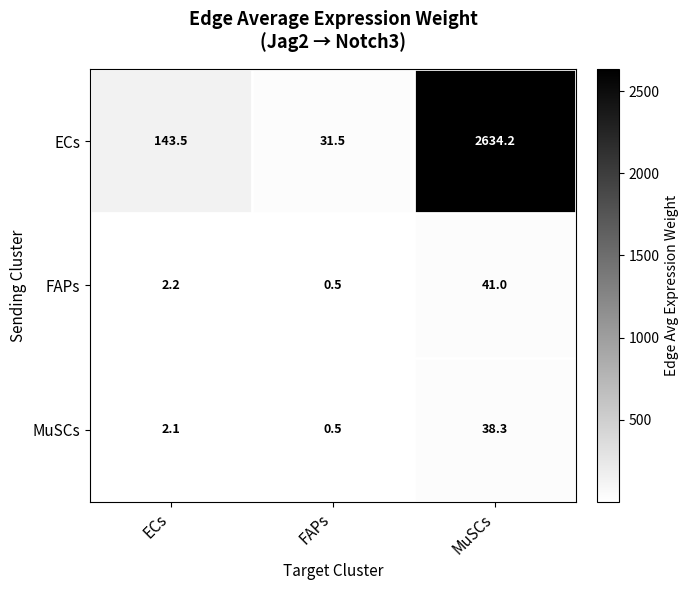

What is the spread (max minus min) of values at MuSCs?

2595.9